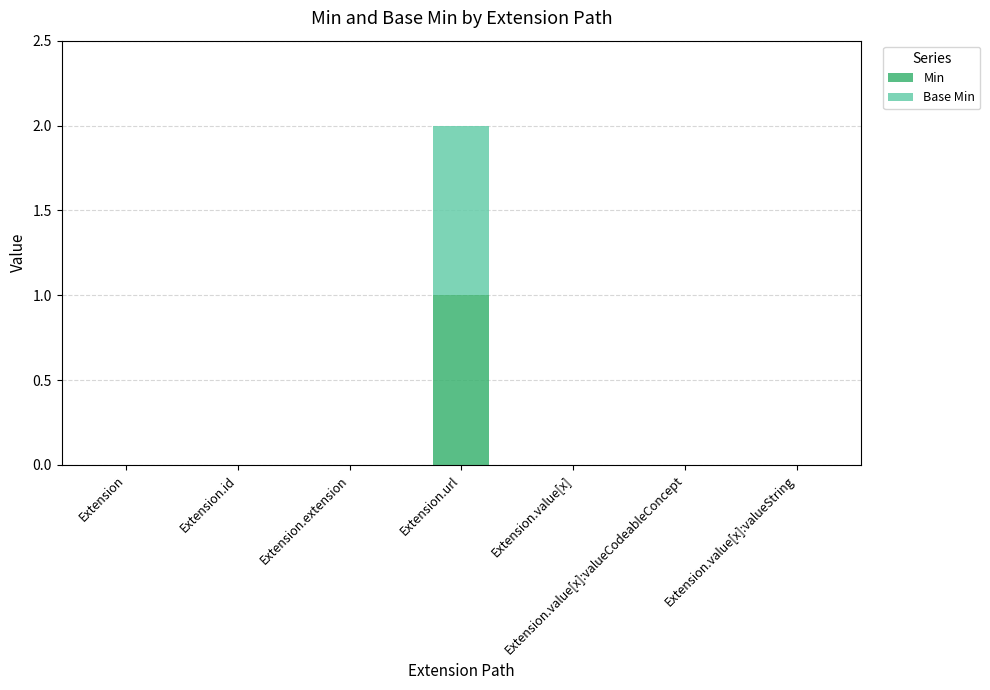

At which label does Min reach its peak?

Extension.url